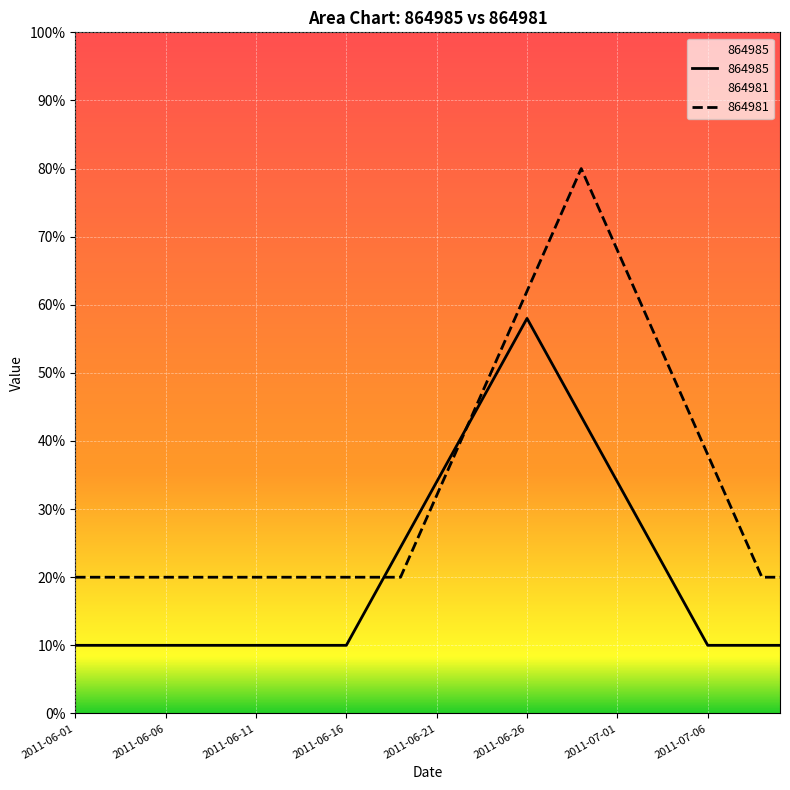

Reading left to right, transcribe all the data shown in this chart.

864985: 2011-06-01=10.0	2011-06-02=10.0	2011-06-03=10.0	2011-06-04=10.0	2011-06-05=10.0	2011-06-06=10.0	2011-06-07=10.0	2011-06-08=10.0	2011-06-09=10.0	2011-06-10=10.0	2011-06-11=10.0	2011-06-12=10.0	2011-06-13=10.0	2011-06-14=10.0	2011-06-15=10.0	2011-06-16=10.0	2011-06-17=14.8	2011-06-18=19.6	2011-06-19=24.4	2011-06-20=29.2	2011-06-21=34.0	2011-06-22=38.8	2011-06-23=43.6	2011-06-24=48.4	2011-06-25=53.2	2011-06-26=58.0	2011-06-27=53.2	2011-06-28=48.4	2011-06-29=43.6	2011-06-30=38.8	2011-07-01=34.0	2011-07-02=29.2	2011-07-03=24.4	2011-07-04=19.6	2011-07-05=14.8	2011-07-06=10.0	2011-07-07=10.0	2011-07-08=10.0	2011-07-09=10.0	2011-07-10=10.0
864981: 2011-06-01=20.0	2011-06-02=20.0	2011-06-03=20.0	2011-06-04=20.0	2011-06-05=20.0	2011-06-06=20.0	2011-06-07=20.0	2011-06-08=20.0	2011-06-09=20.0	2011-06-10=20.0	2011-06-11=20.0	2011-06-12=20.0	2011-06-13=20.0	2011-06-14=20.0	2011-06-15=20.0	2011-06-16=20.0	2011-06-17=20.0	2011-06-18=20.0	2011-06-19=20.0	2011-06-20=26.0	2011-06-21=32.0	2011-06-22=38.0	2011-06-23=44.0	2011-06-24=50.0	2011-06-25=56.0	2011-06-26=62.0	2011-06-27=68.0	2011-06-28=74.0	2011-06-29=80.0	2011-06-30=74.0	2011-07-01=68.0	2011-07-02=62.0	2011-07-03=56.0	2011-07-04=50.0	2011-07-05=44.0	2011-07-06=38.0	2011-07-07=32.0	2011-07-08=26.0	2011-07-09=20.0	2011-07-10=20.0